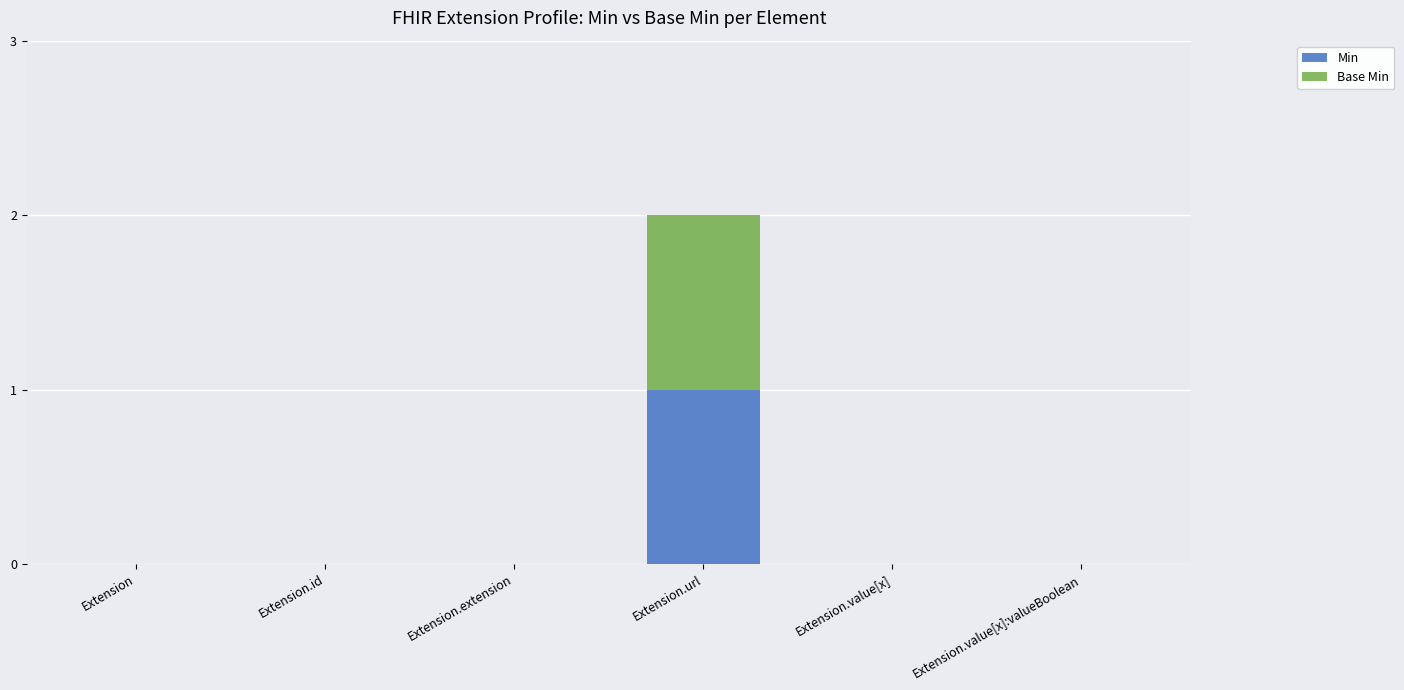

How many distinct data groups are displayed?

2